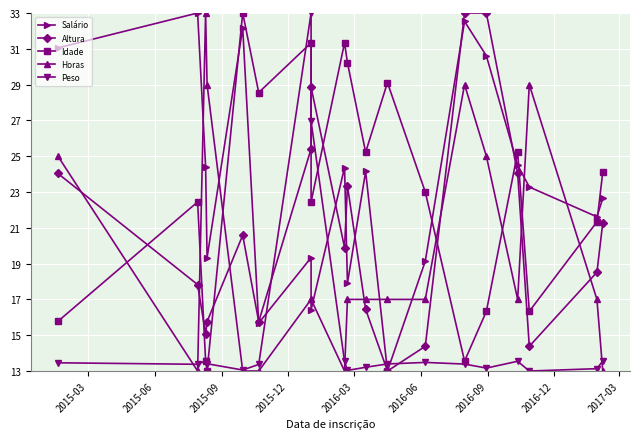

What is the label of the 4th point from the left?

2015-12